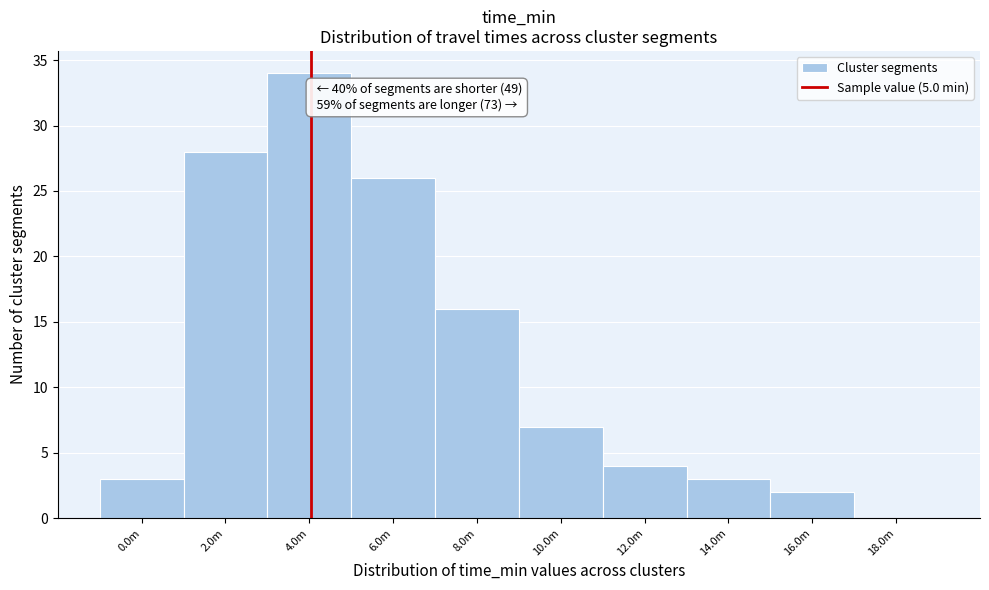

Reading left to right, list all the values displayed in this chart.

0.0m=3	2.0m=28	4.0m=34	6.0m=26	8.0m=16	10.0m=7	12.0m=4	14.0m=3	16.0m=2	18.0m=0